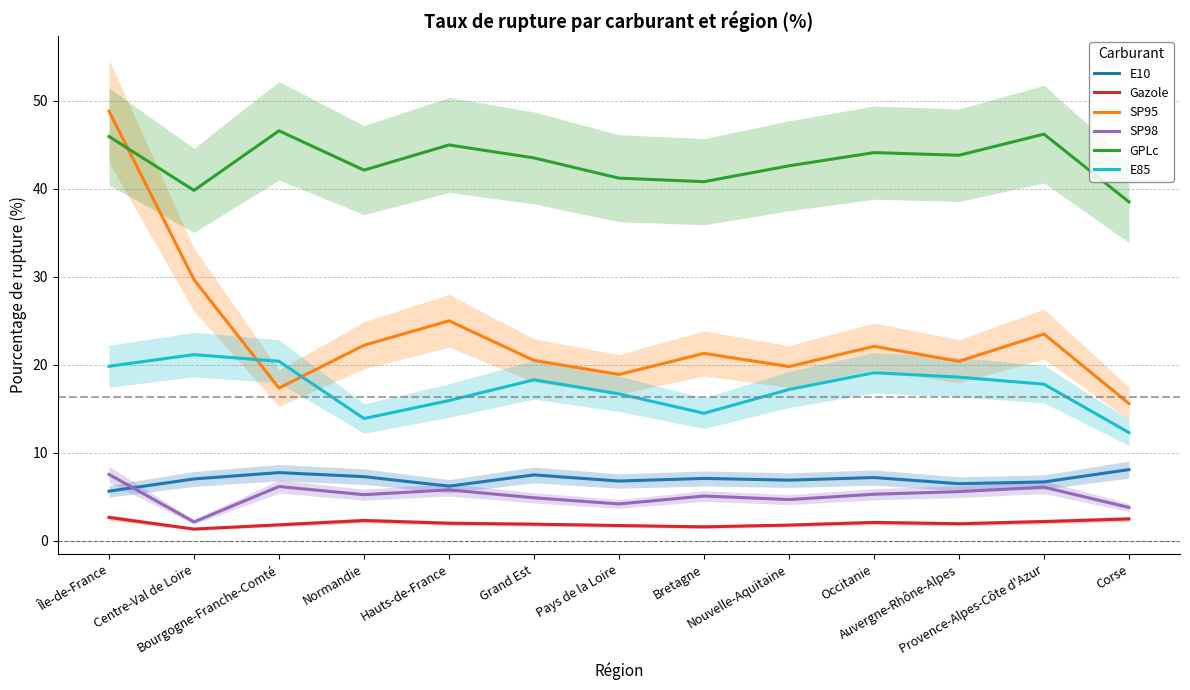

How many lines are shown in the chart?

6